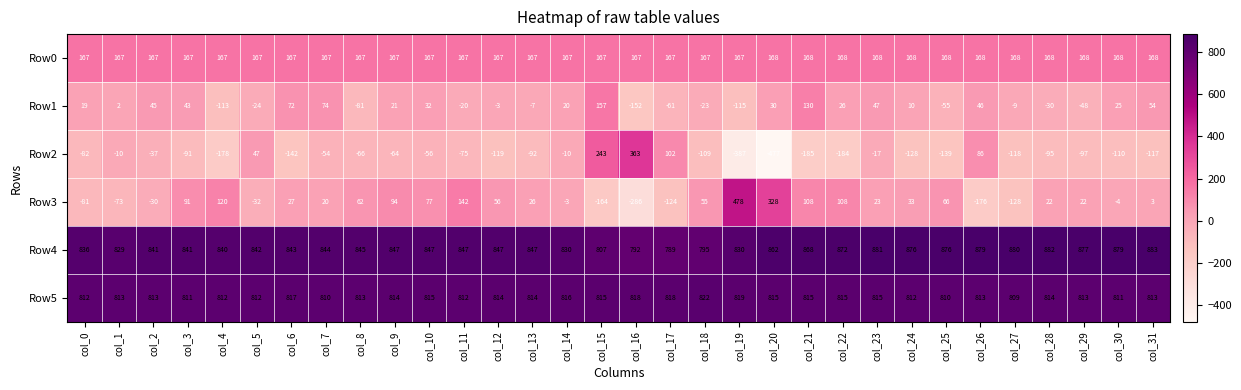

What is the average value of the Row0 series?

167